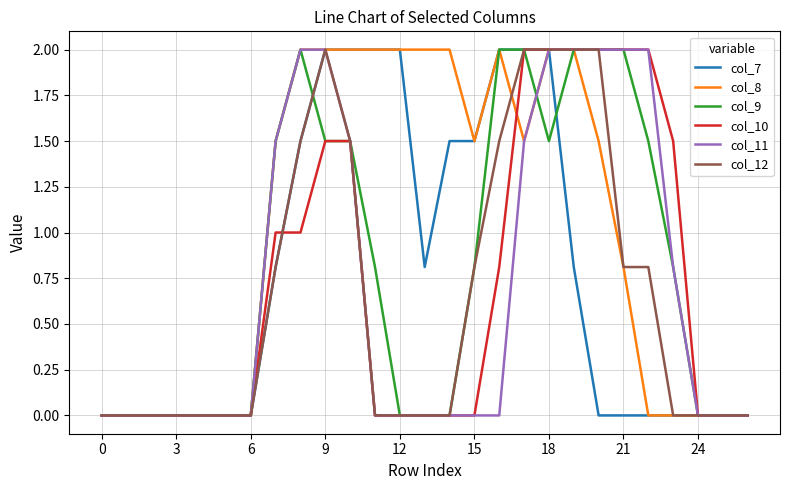

Which series has the largest total across all categories?

col_8